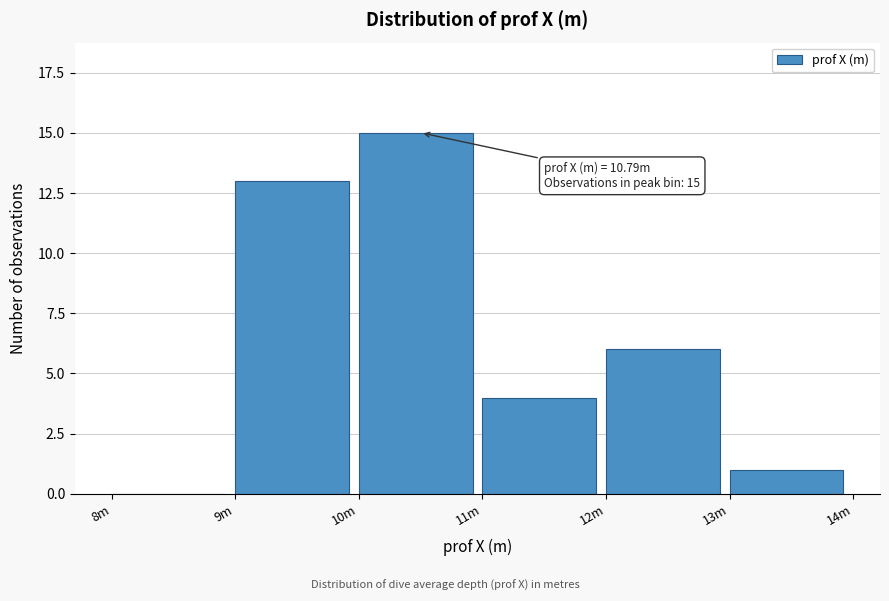

Reading right to left, transcribe all the data shown in this chart.

13m=1	12m=6	11m=4	10m=15	9m=13	8m=0